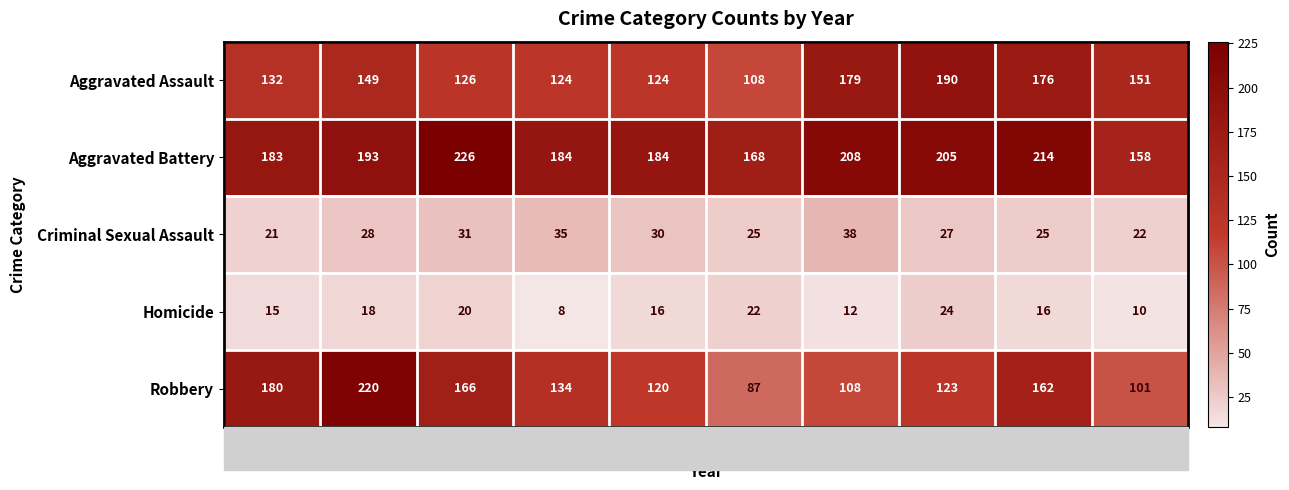

List the series in order of their peak value, highest first.

Aggravated Battery, Robbery, Aggravated Assault, Criminal Sexual Assault, Homicide